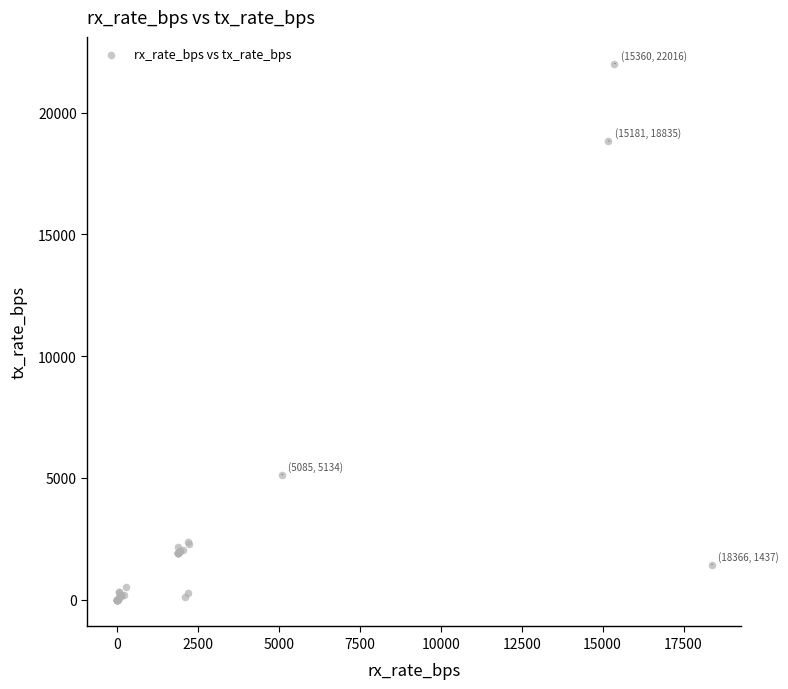

What Y value in the scatter plot is closest to 11008?

5134